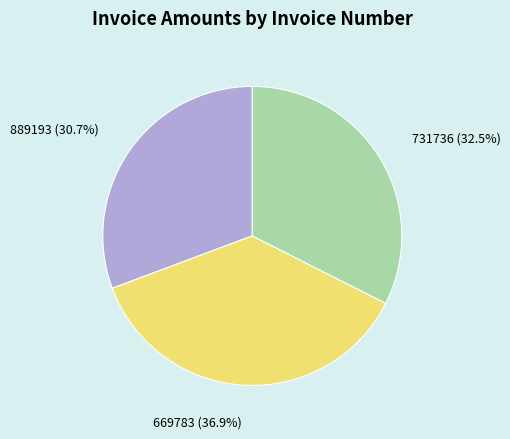

To the nearest percent, what is the average slice percentage?

33%